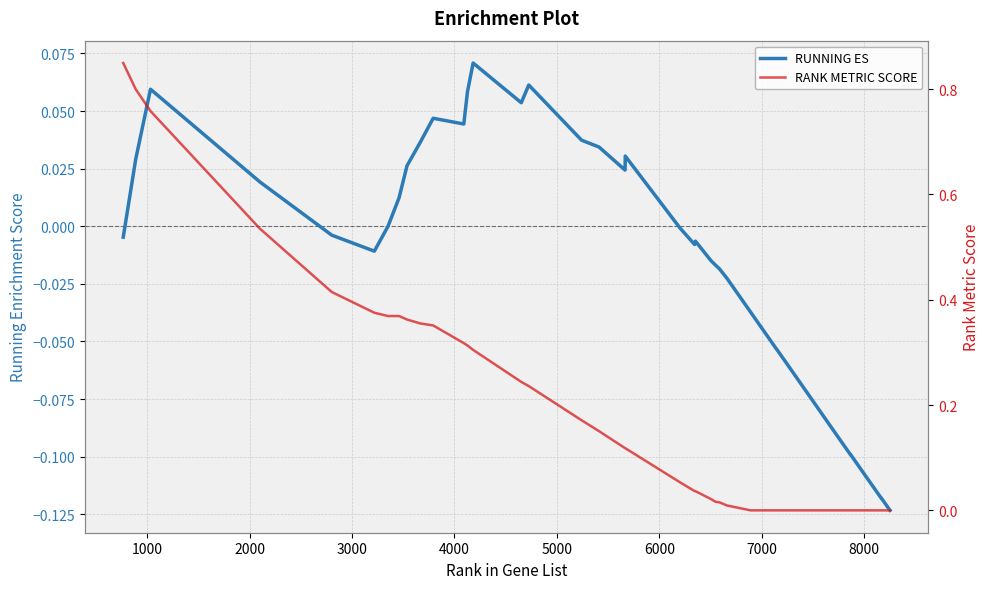

The RUNNING ES series shows -0.0 at 22. True or false?

False